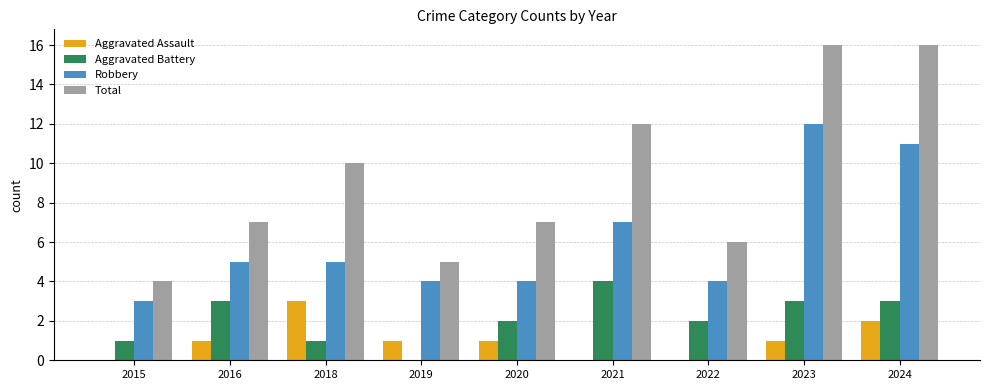

What is the sum of all Total values?

83